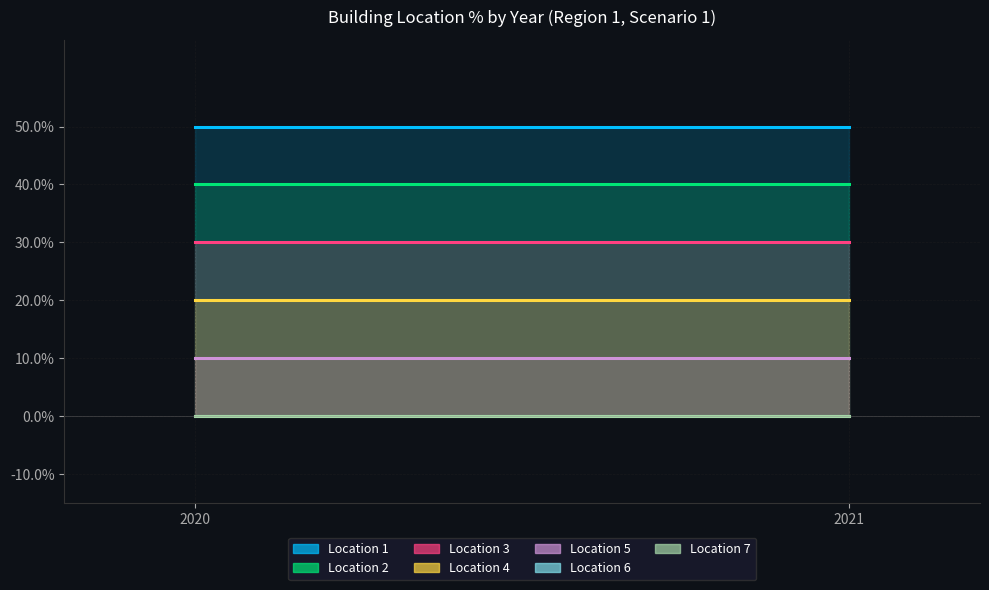

Reading left to right, transcribe all the data shown in this chart.

Building Loc 1 (2020): 0.5	0.4	0.3	0.2	0.1	0.0	0.0
Building Loc 1 (2021): 0.5	0.4	0.3	0.2	0.1	0.0	0.0